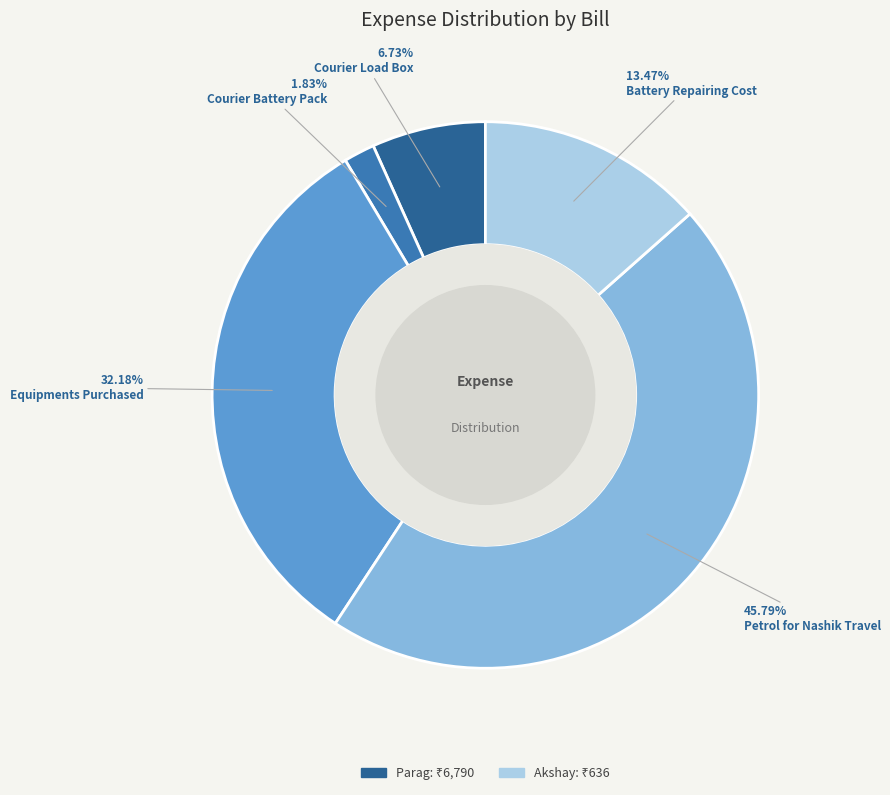

How many segments does this pie chart have?

5